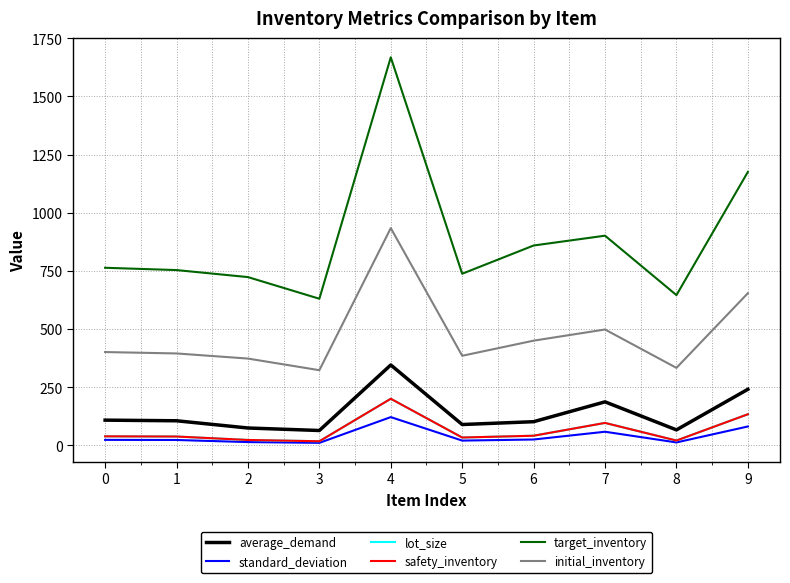

True or false: standard_deviation and lot_size intersect in this chart.

False